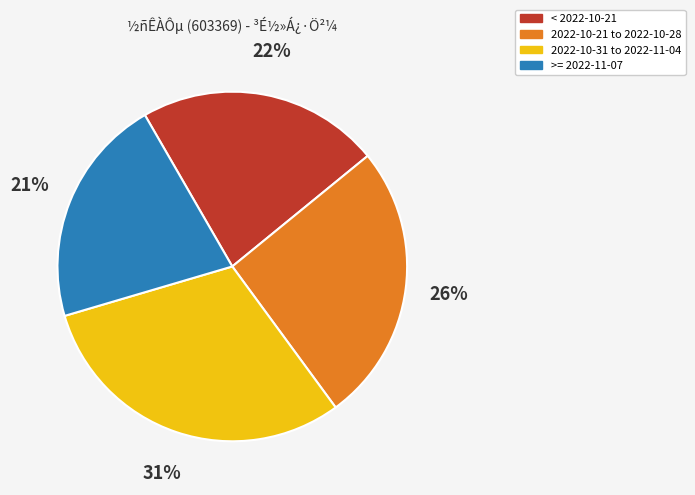

Is there any slice that represents more than half of the pie?

No